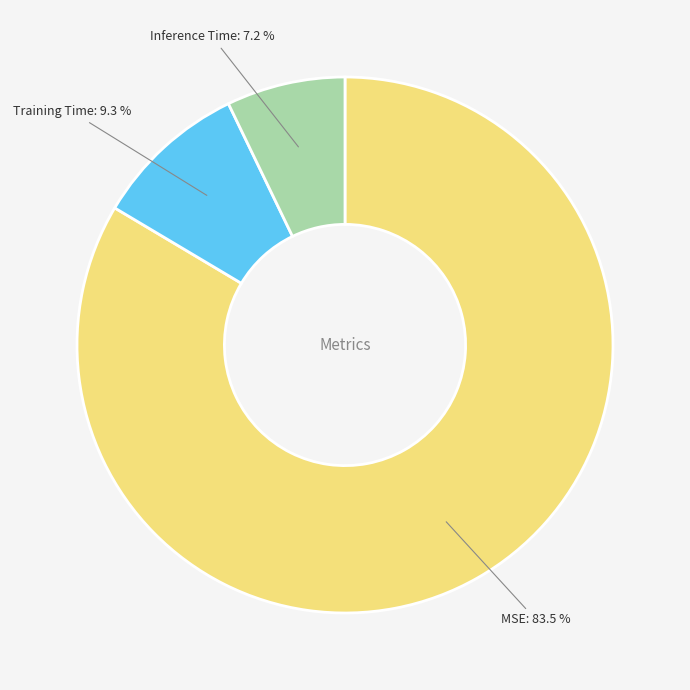

To the nearest percent, what portion does Inference Time represent?

7%